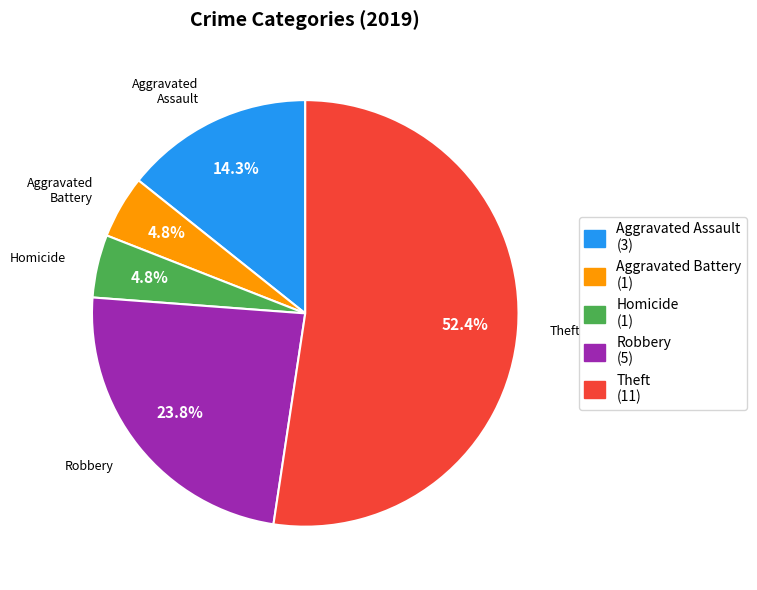

Approximately how many times larger is the value at Robbery compared to Theft?

0.5